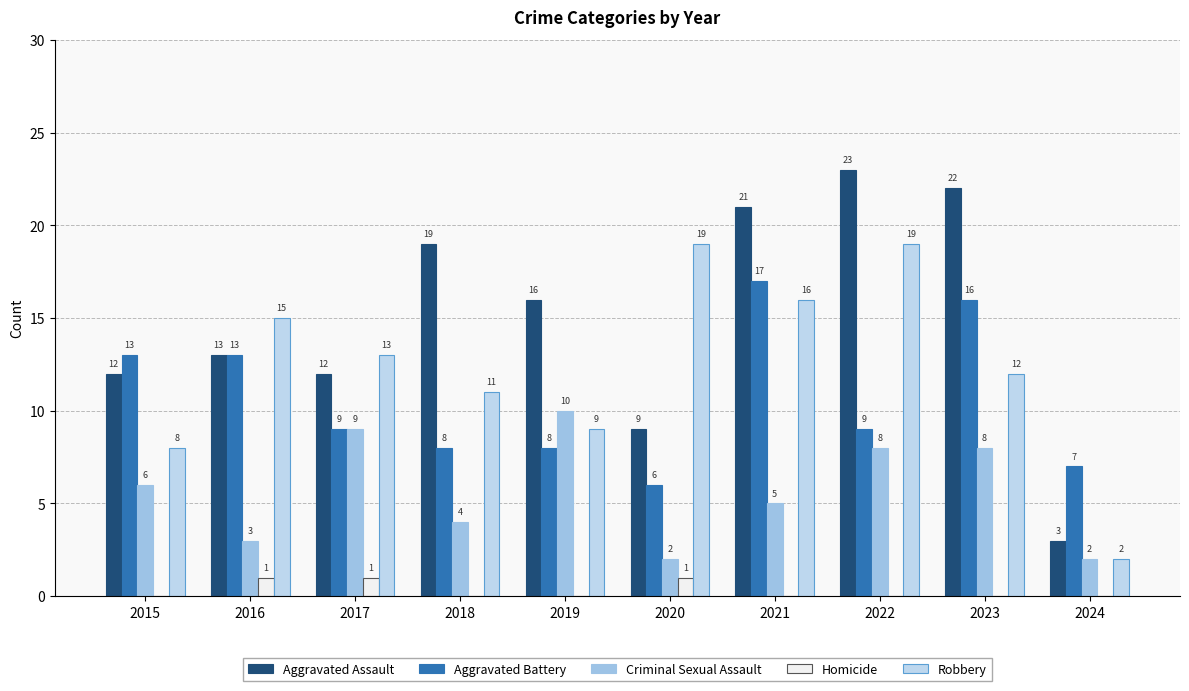

What is the minimum value for Aggravated Battery?

6